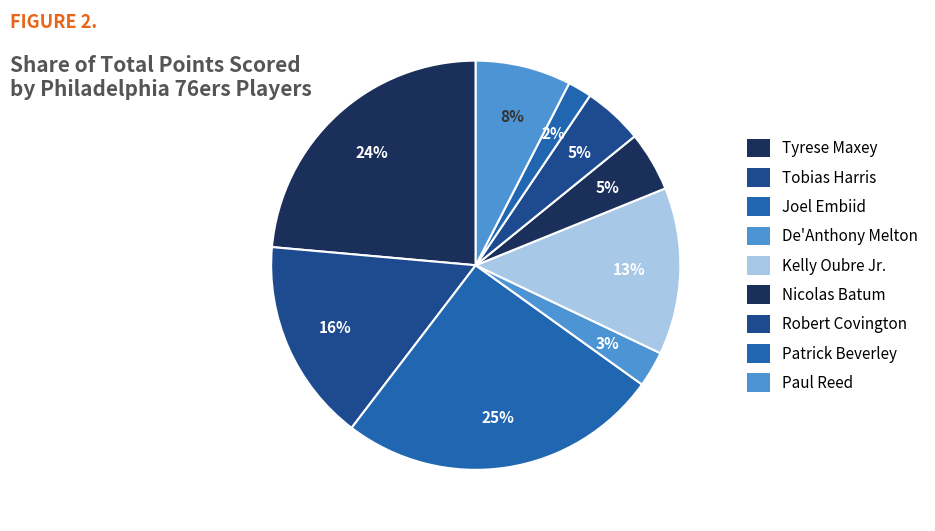

To the nearest percent, what percentage of the pie is Patrick Beverley?

2%